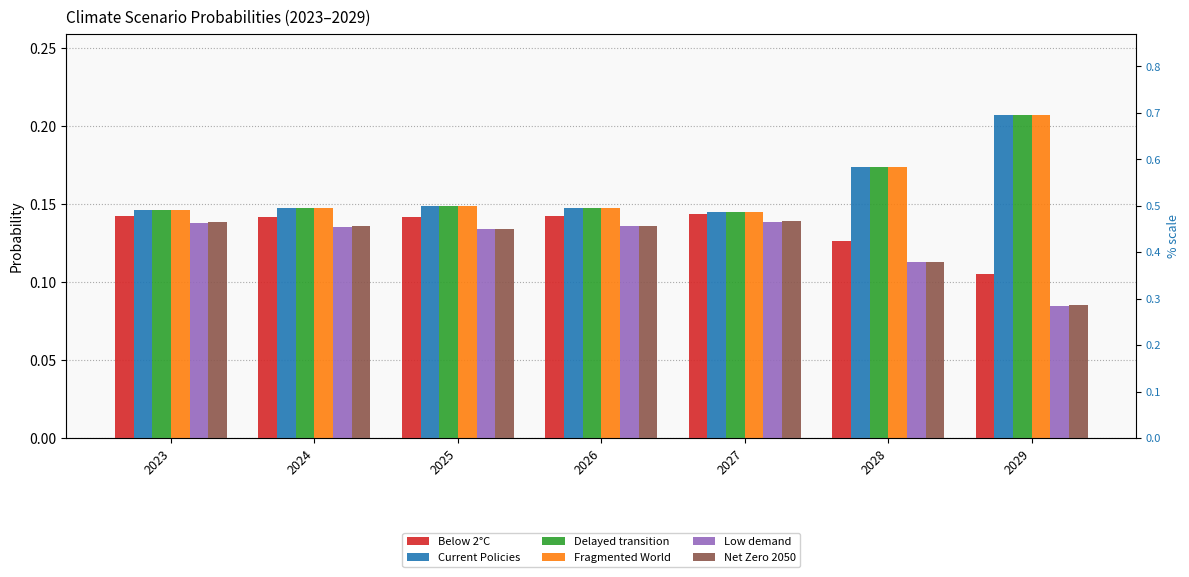

What is the smallest value displayed?

0.1